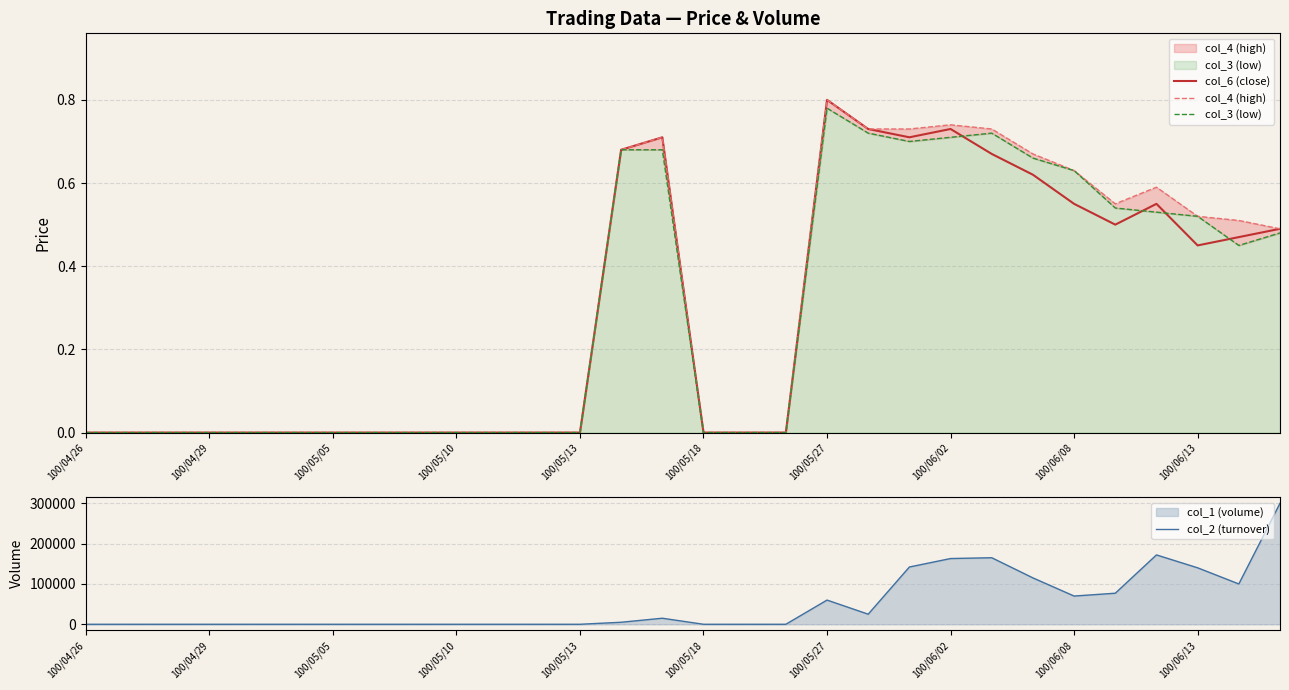

How many interior local valleys does the col_3 (low) series have?

2